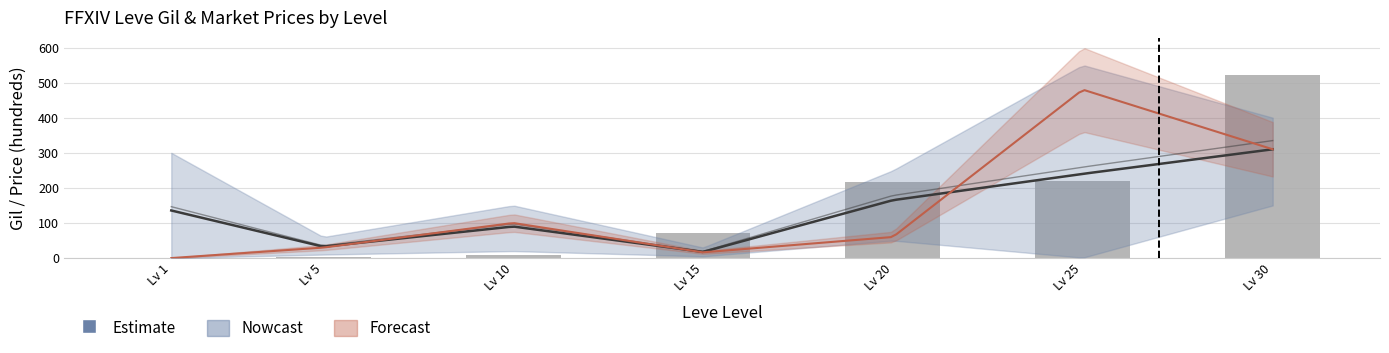

Rank the categories by value from highest to lowest.

Lv 30, Lv 25, Lv 20, Lv 15, Lv 10, Lv 5, Lv 1